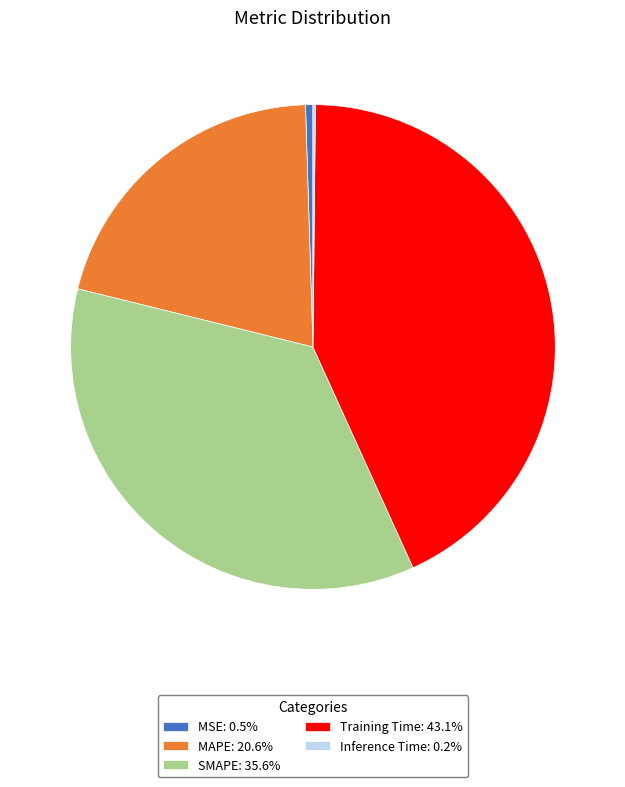

Combined, do SMAPE: 35.6% and MAPE: 20.6% account for over 50%?

Yes